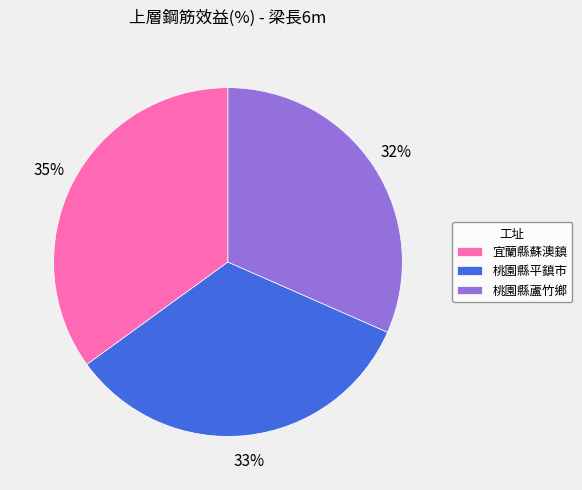

The 宜蘭縣蘇澳鎮 slice represents 35% of the pie. True or false?

True